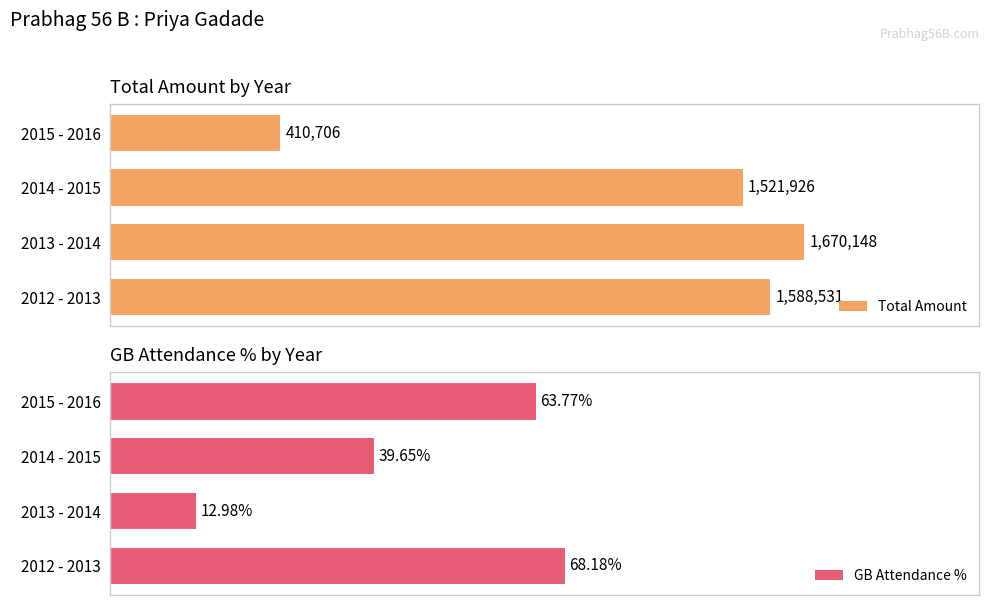

What is the value of the Total Amount bar at the 4th from the left?

410706.0